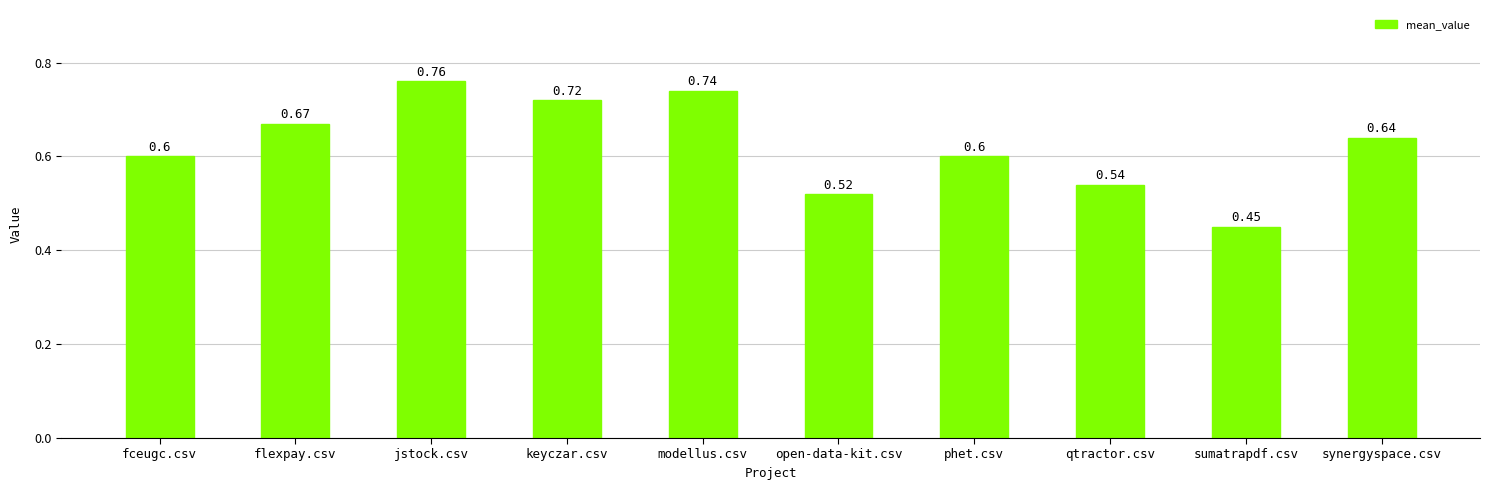

At which label is the value closest to 0?

sumatrapdf.csv